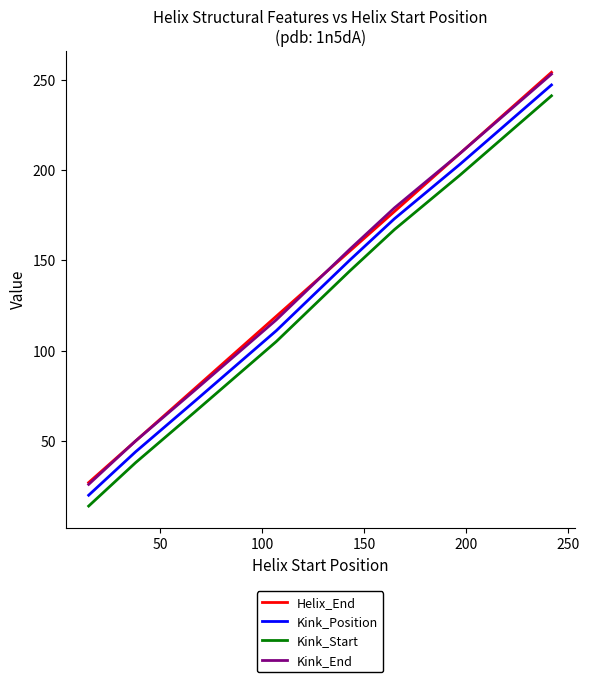

True or false: Kink_Position and Kink_Start cross at least once.

False